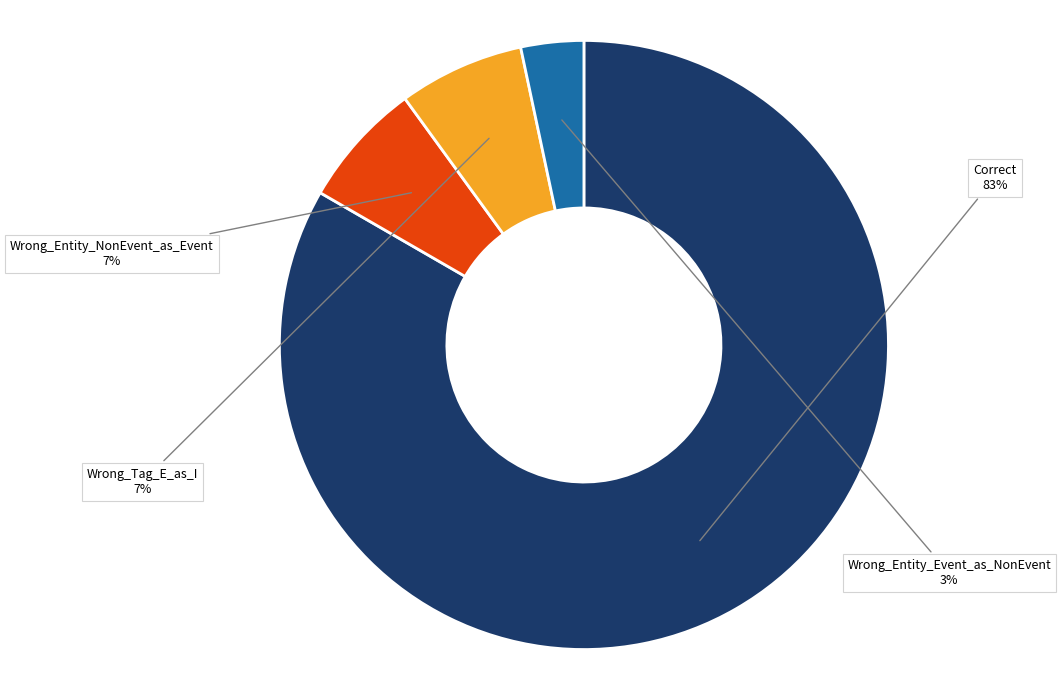

Is there a majority slice in this chart?

Yes